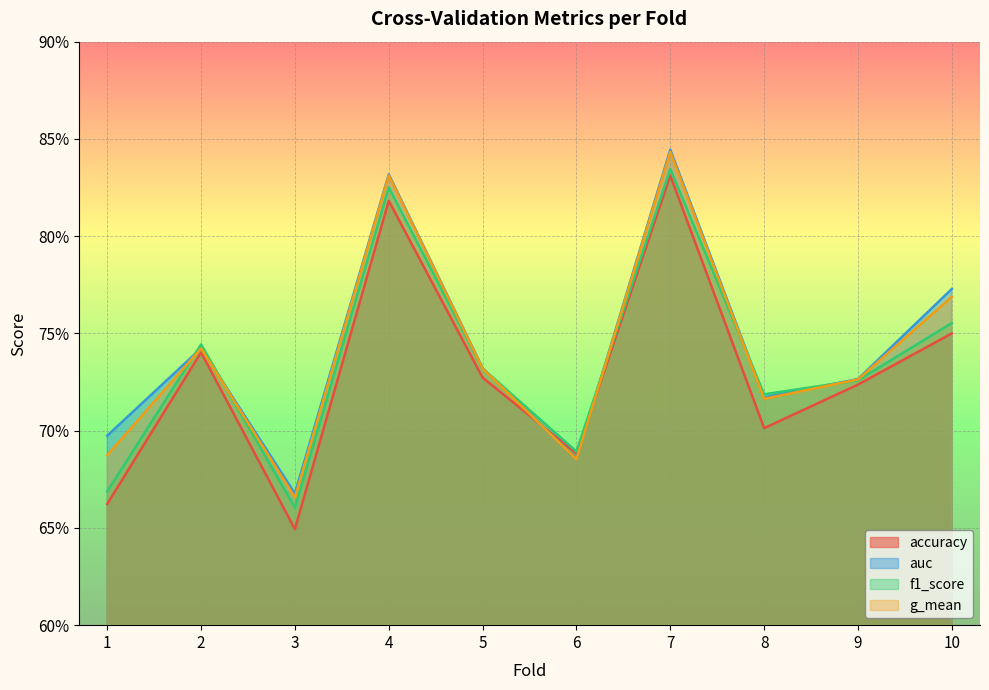

Where do auc and accuracy first cross each other?

5 and 6